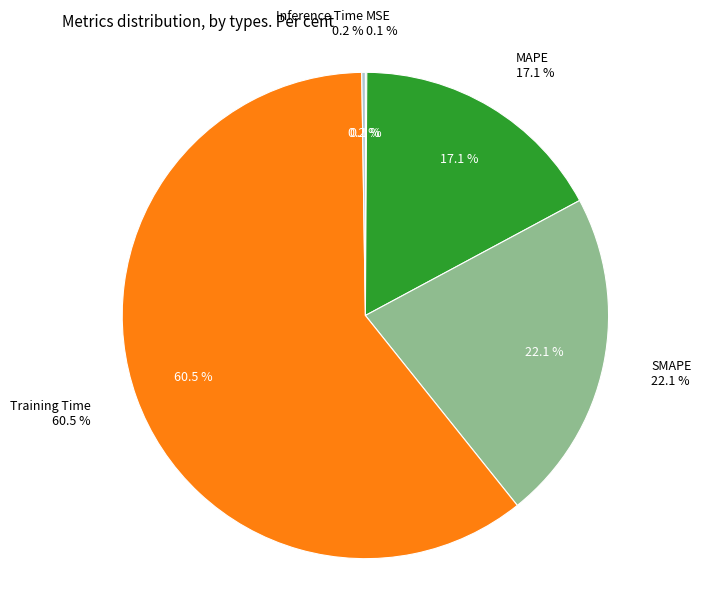

Rank the categories by value from highest to lowest.

Training Time, SMAPE, MAPE, Inference Time, MSE